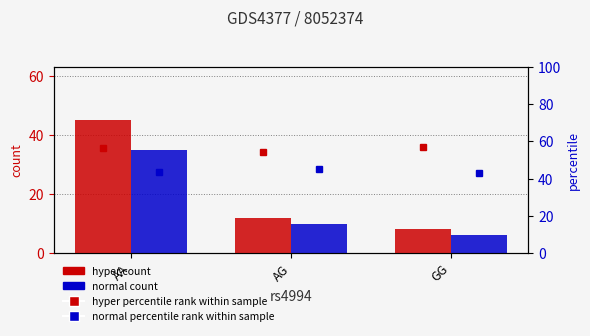

What is the difference between the maximum and second lowest values in the hyper percentile rank within sample series?

0.9